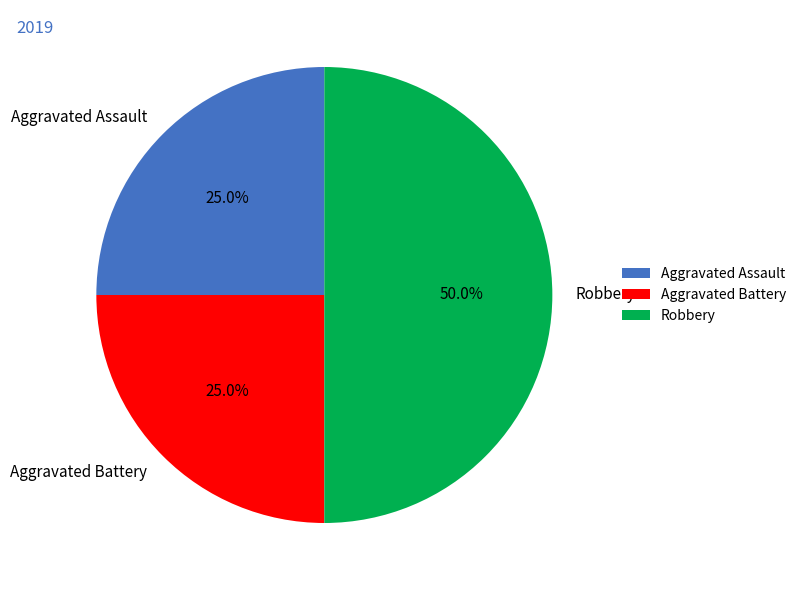

What percentage is the Aggravated Battery slice, to the nearest percent?

25%